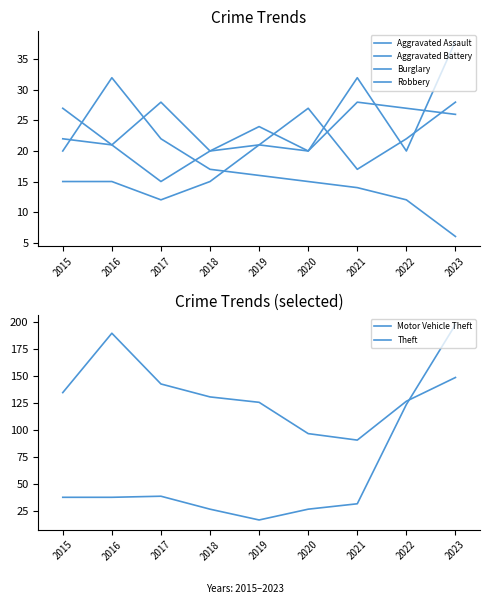

Count the number of categories in the chart.

9